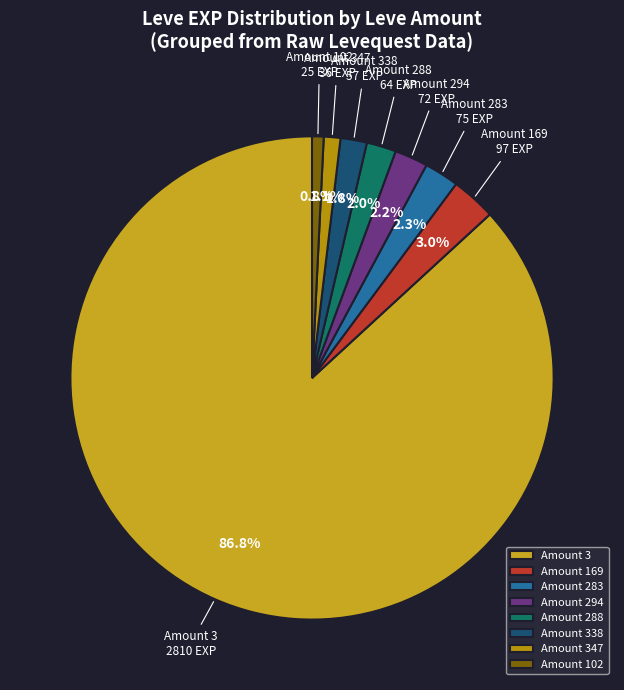

Which slice is the largest?

Amount 3